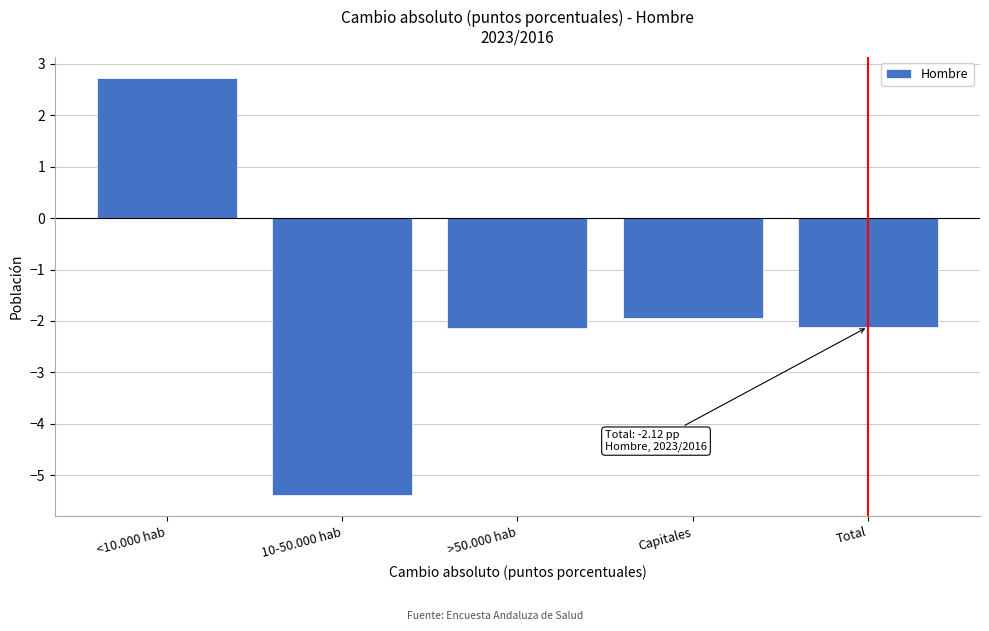

Reading left to right, list all the values displayed in this chart.

2.7	-5.4	-2.1	-1.9	-2.1